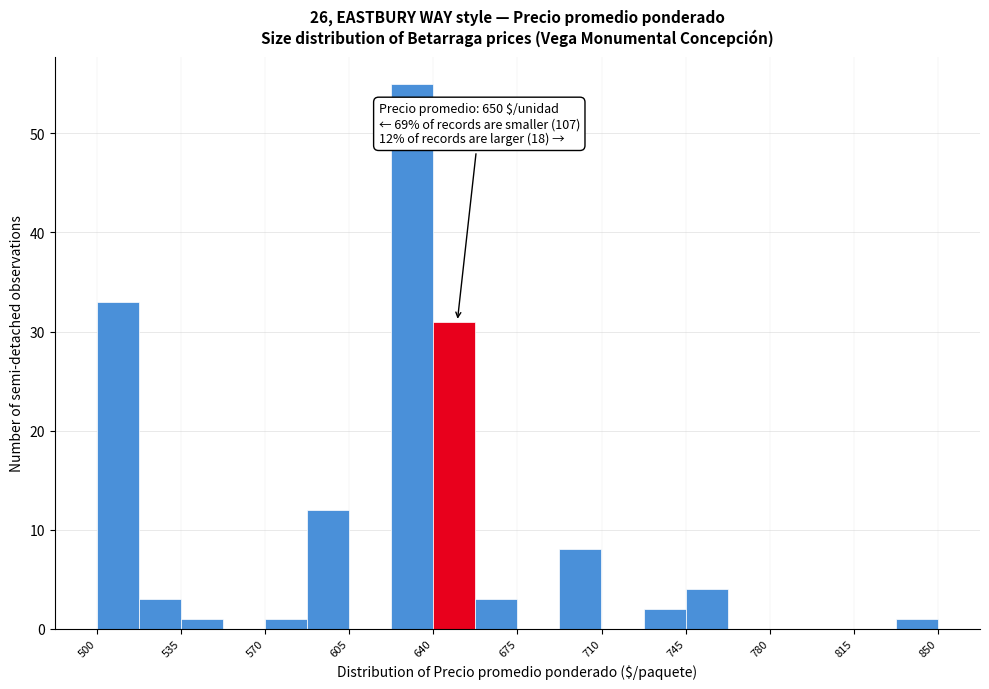

Read against the x-axis, roughly where is the centre of the tallest bar?

630